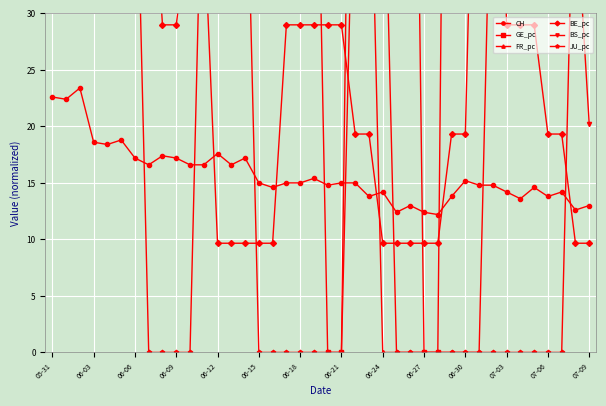

How many intersections are there between CH and GE_pc?

4